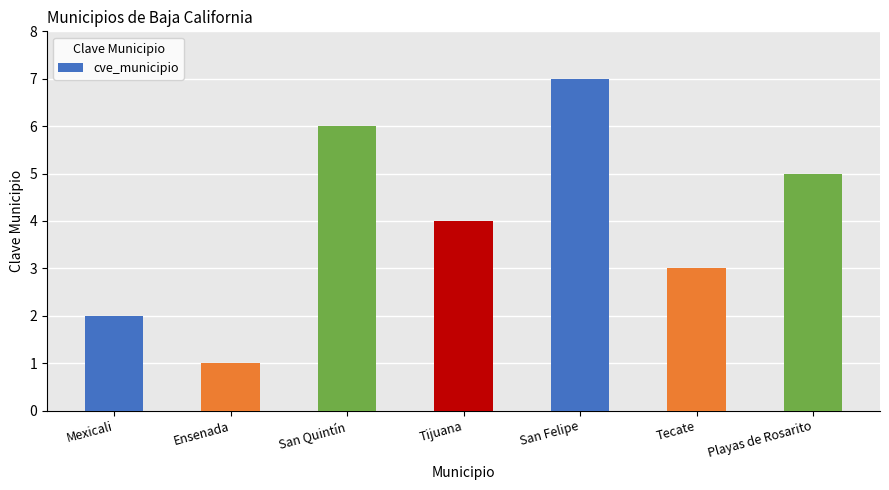

Count the number of data series in this chart.

1